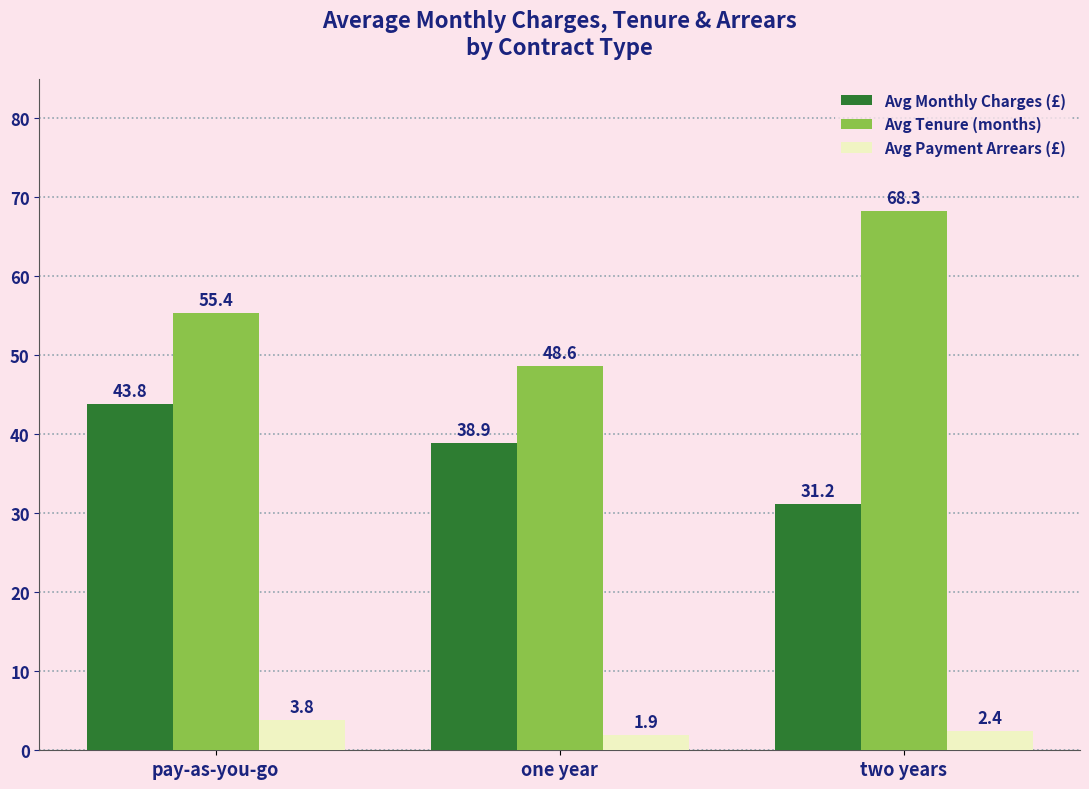

What is the difference between the highest and lowest values at one year?

46.7